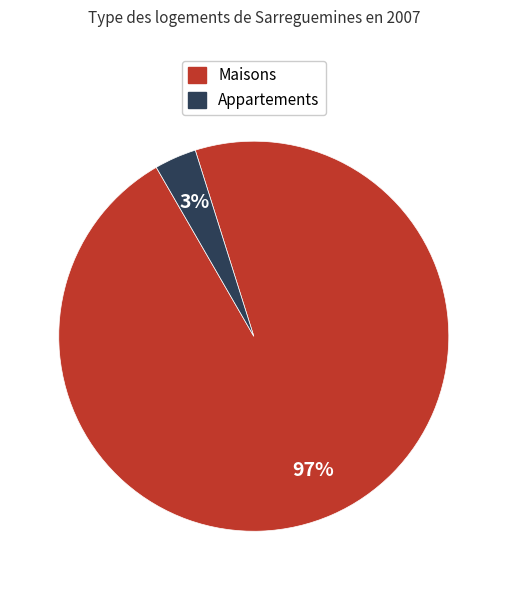

Does any single category account for the majority?

Yes